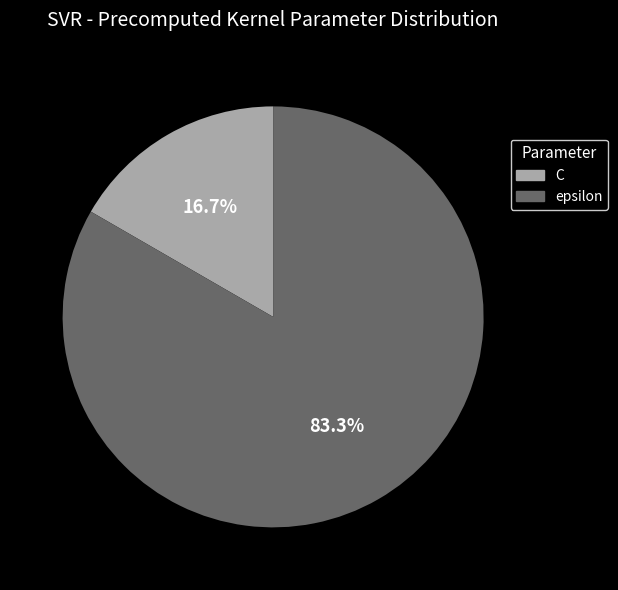

What percentage do epsilon and C together represent?

100.0%